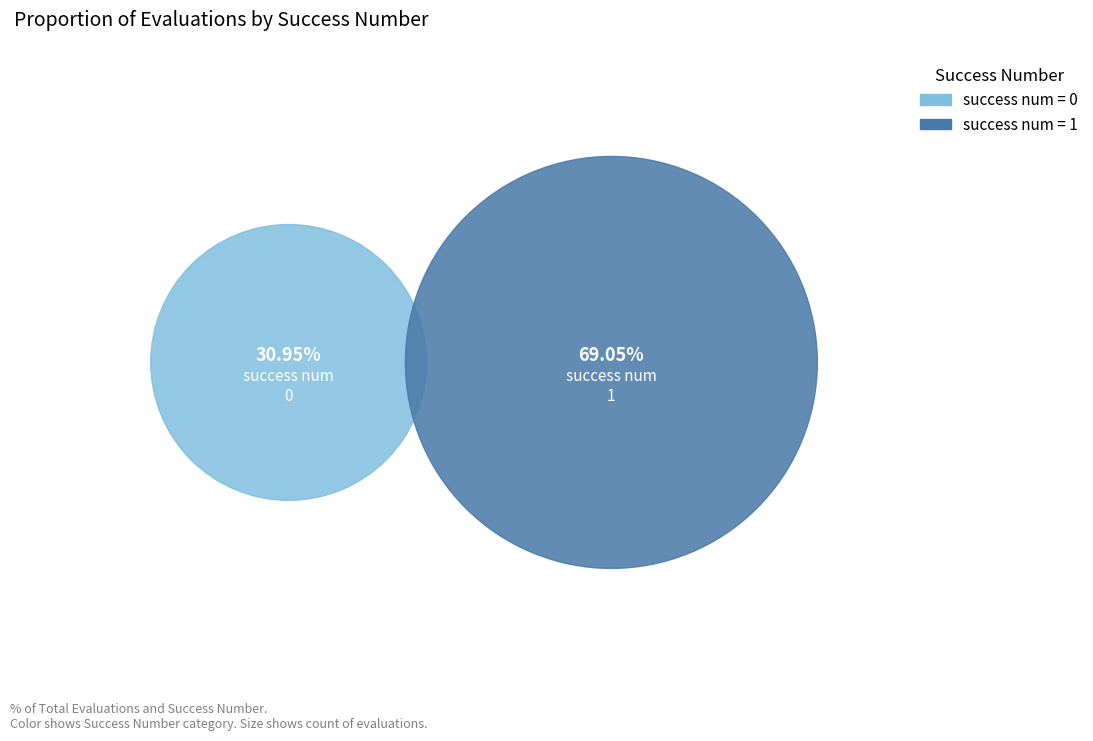

How many segments does this pie chart have?

2